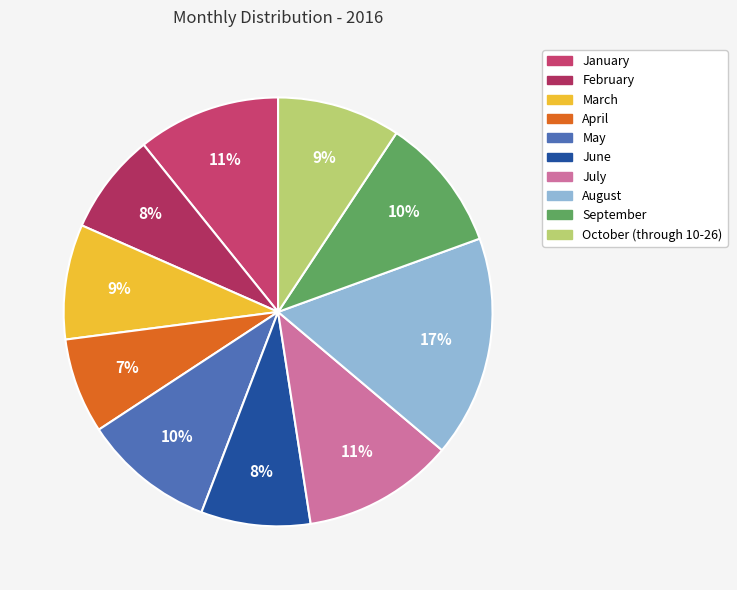

Which slice is the smallest?

April